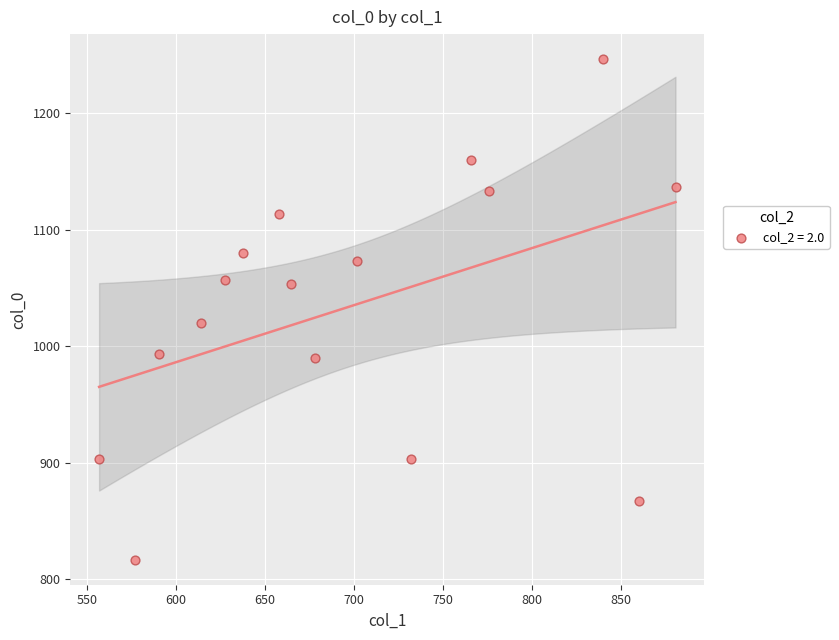

What is the range of Y values (max minus min)?

430.0